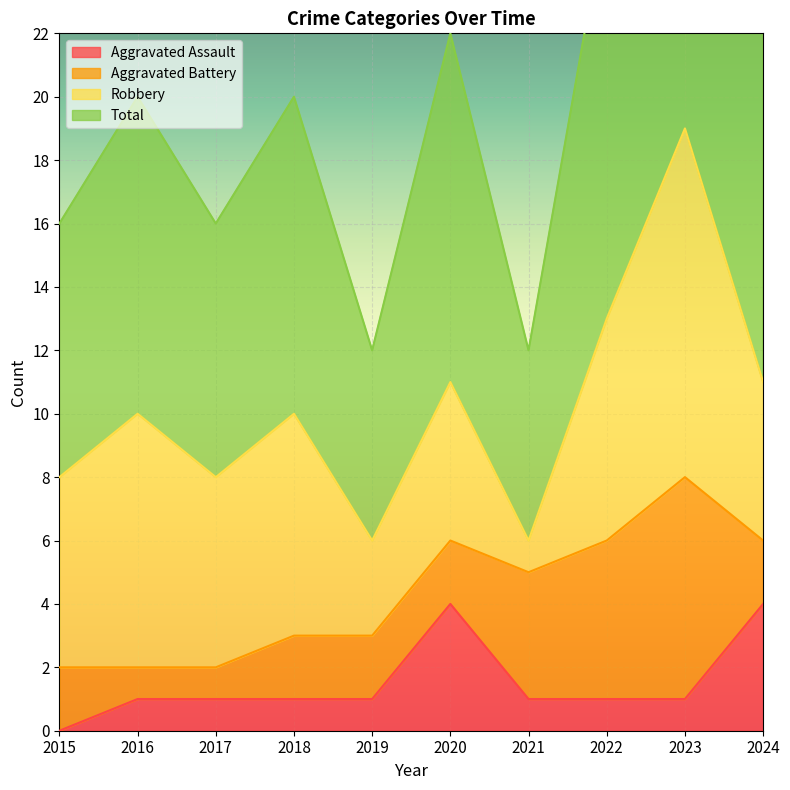

What is the difference between the maximum and minimum values in the Total series?

26